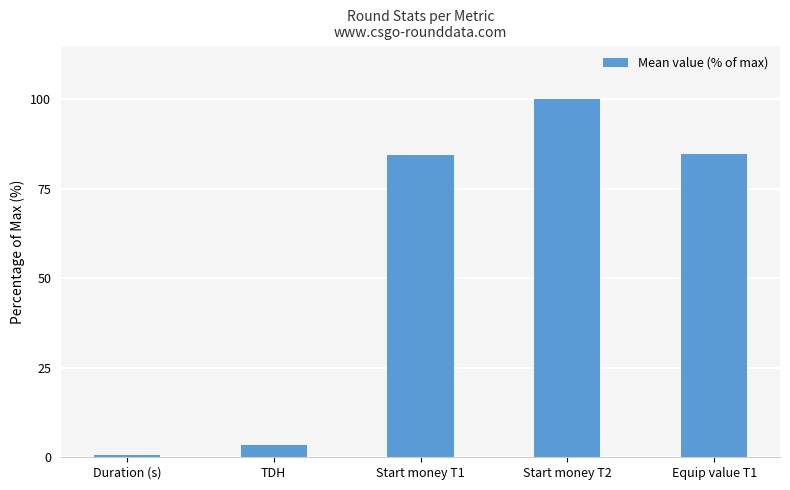

What is the average value?

54.6